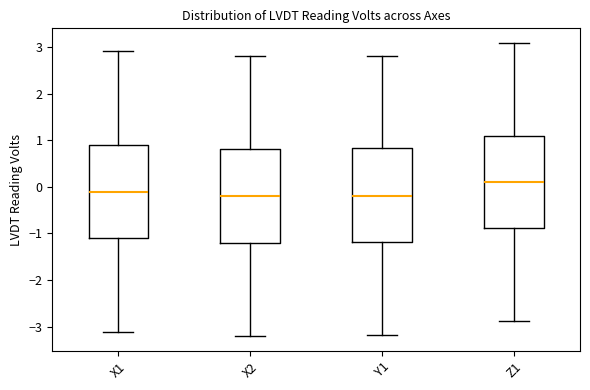

Where does the median line of the box for Z1 sit on the y-axis? The values are not printed on the chart, so give them approximately, as read against the axis.

0.1